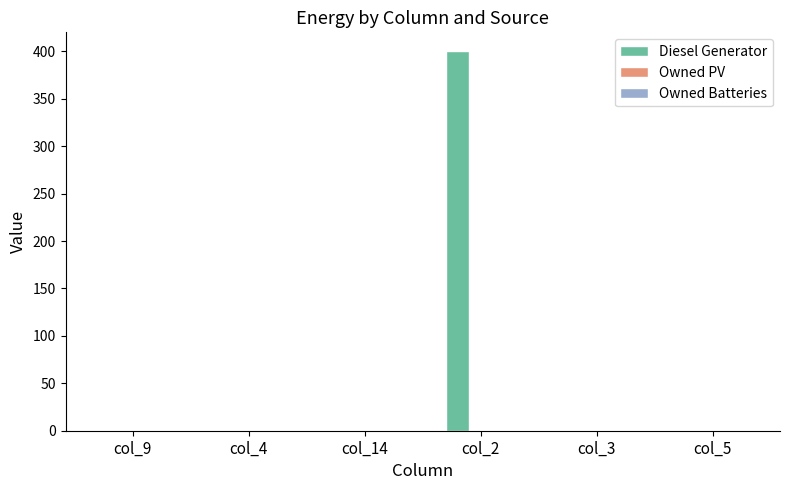

How many categories are shown in the chart?

6